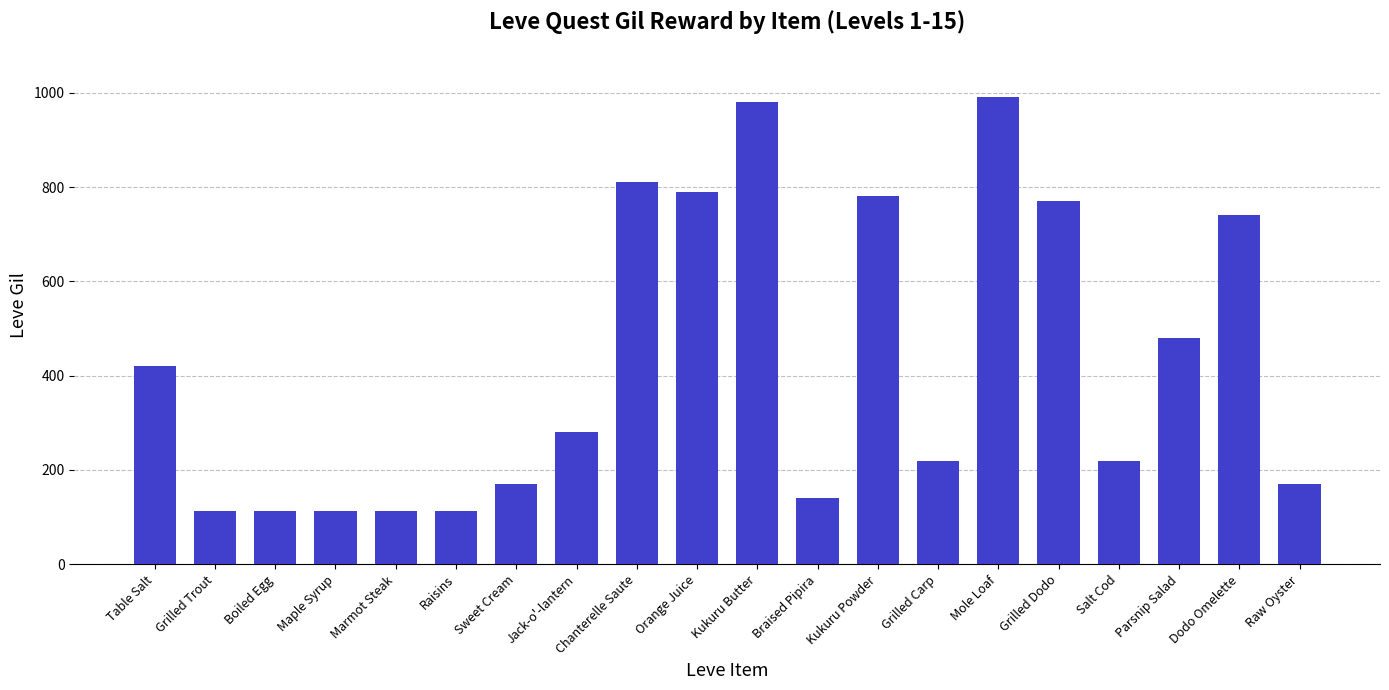

The chart shows a value of 374 at Jack-o'-lantern. True or false?

False